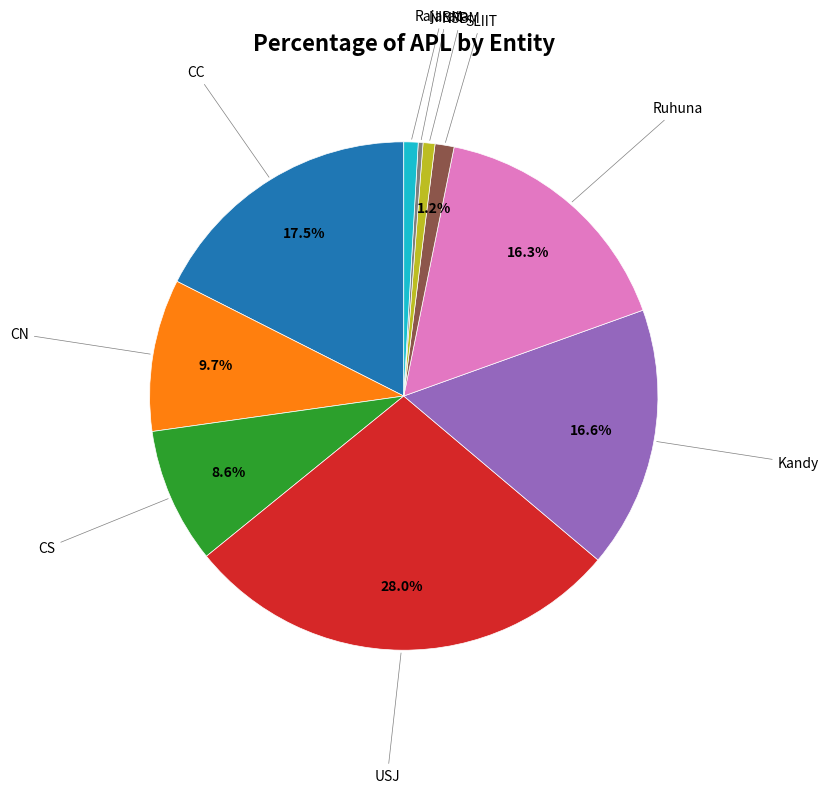

Is there any slice that represents more than half of the pie?

No